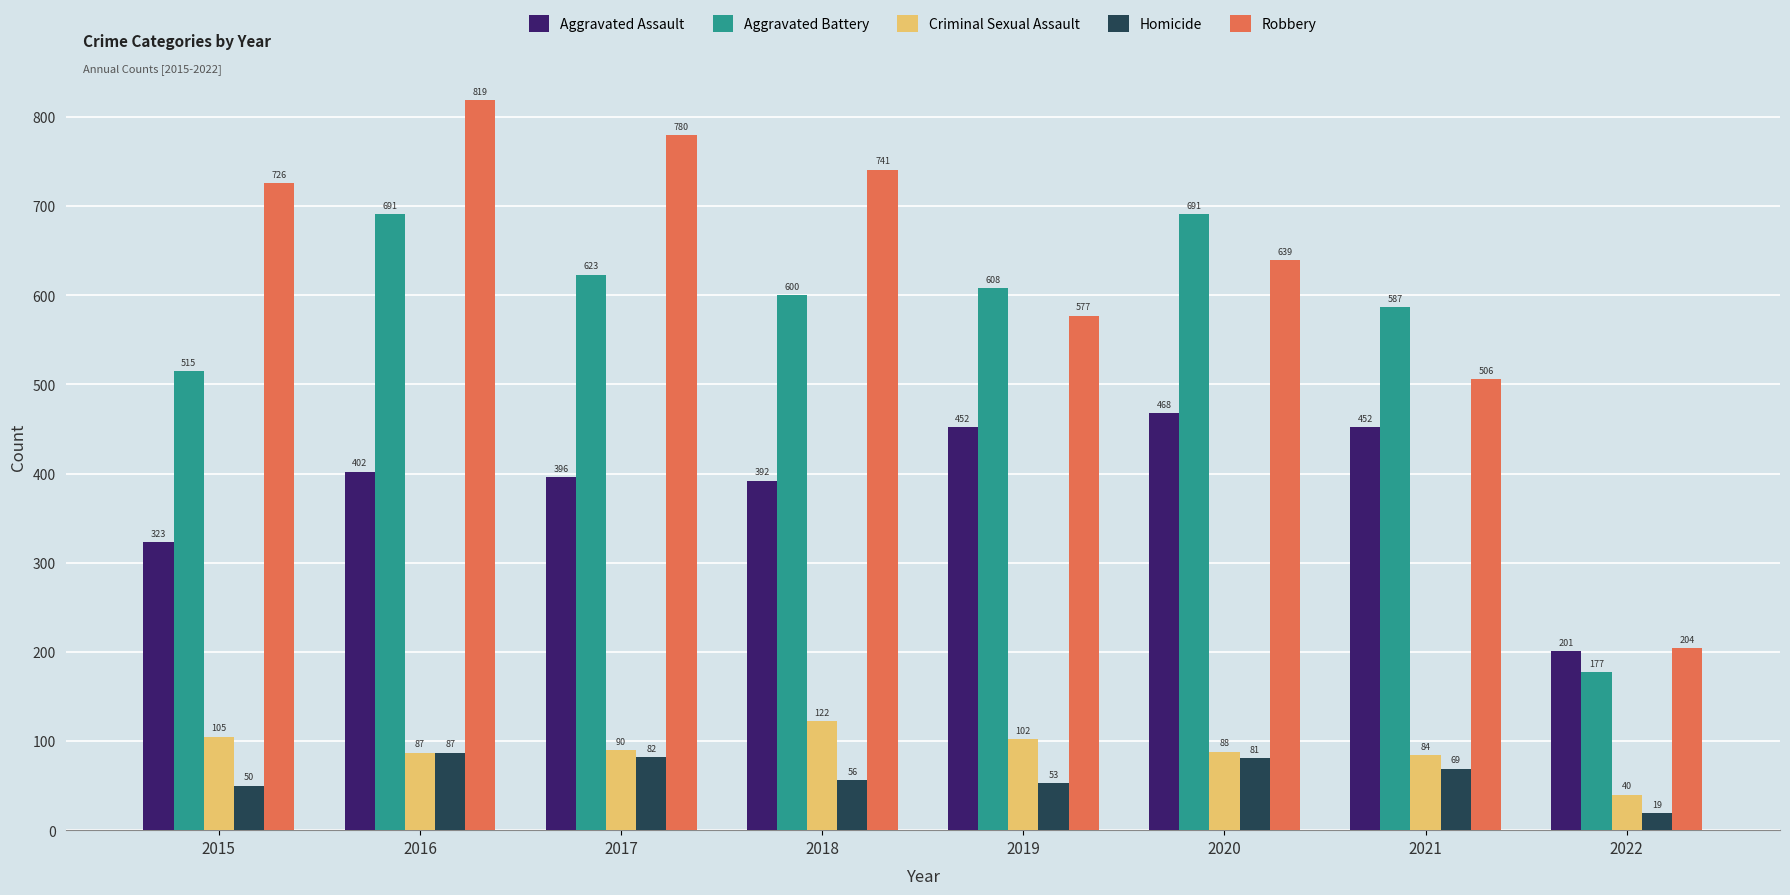

What are all the series names shown in the legend?

Aggravated Assault, Aggravated Battery, Criminal Sexual Assault, Homicide, Robbery